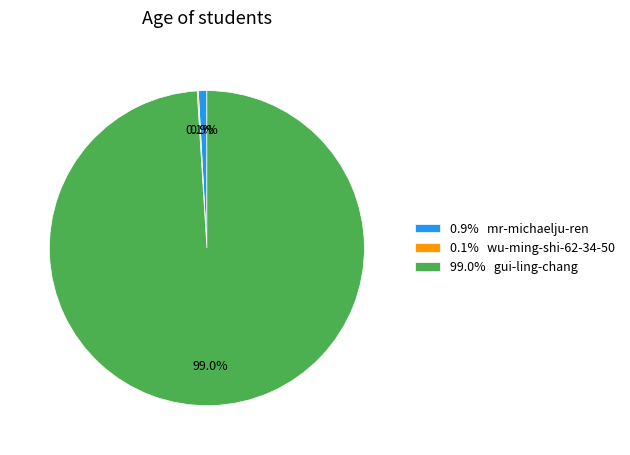

Does 0.9% mr-michaelju-ren account for over 50% of the chart?

No